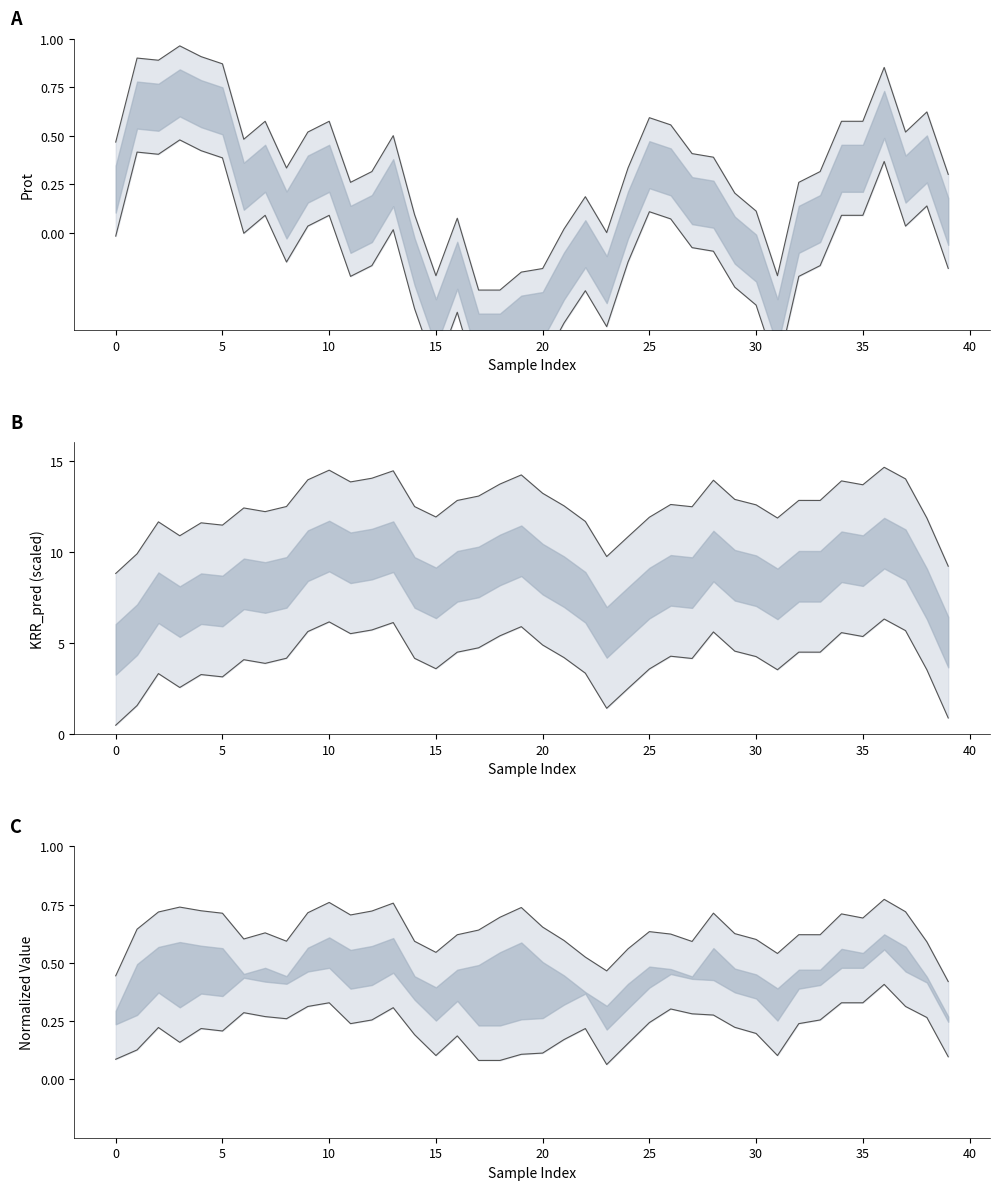

Reading left to right, list all the values displayed in this chart.

upper line: 0.4	0.6	0.7	0.7	0.7	0.7	0.6	0.6	0.6	0.7	0.8	0.7	0.7	0.8	0.6	0.5	0.6	0.6	0.7	0.7	0.7	0.6	0.5	0.5	0.6	0.6	0.6	0.6	0.7	0.6	0.6	0.5	0.6	0.6	0.7	0.7	0.8	0.7	0.6	0.4
lower line: 0.1	0.1	0.2	0.2	0.2	0.2	0.3	0.3	0.3	0.3	0.3	0.2	0.3	0.3	0.2	0.1	0.2	0.1	0.1	0.1	0.1	0.2	0.2	0.1	0.2	0.2	0.3	0.3	0.3	0.2	0.2	0.1	0.2	0.3	0.3	0.3	0.4	0.3	0.3	0.1